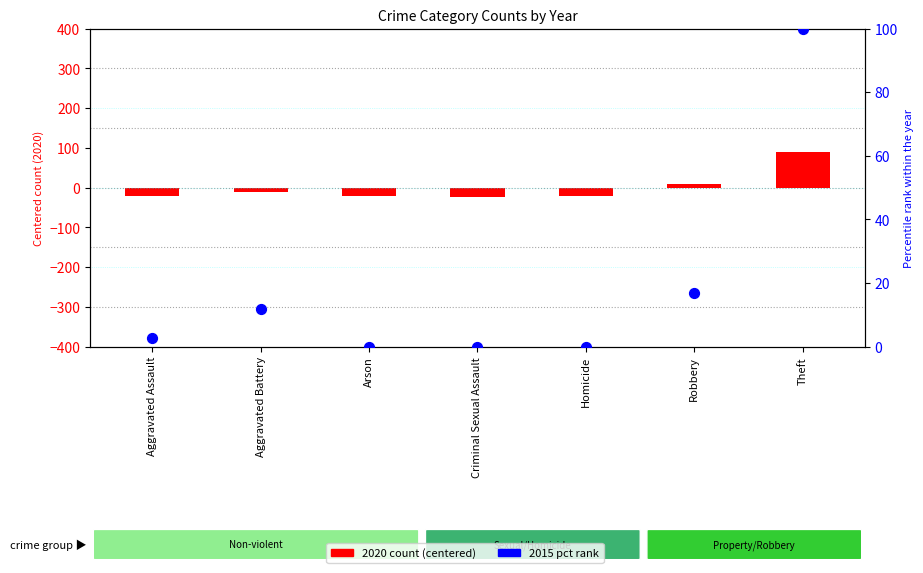

Which series reaches the maximum Y coordinate?

2015 (pct rank)